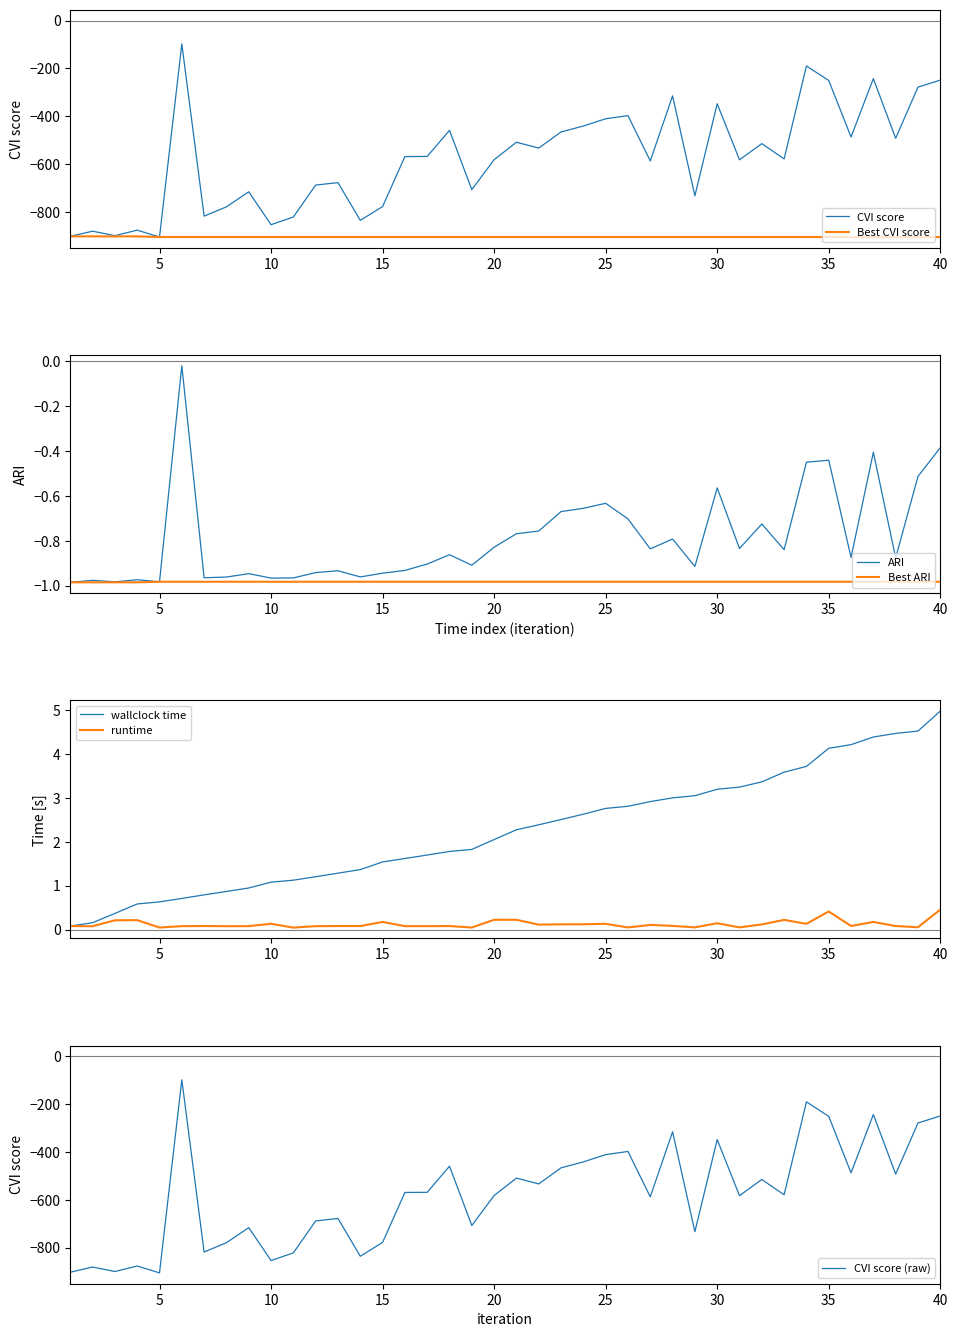

Which category has the lowest value across all series?

5